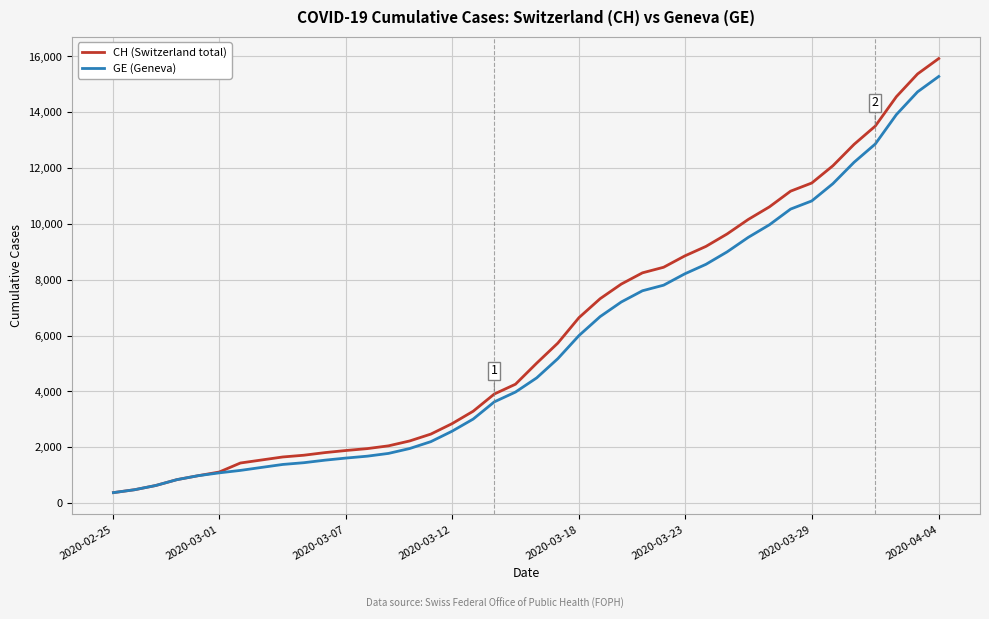

Which series has the widest spread of values?

CH (Switzerland total)